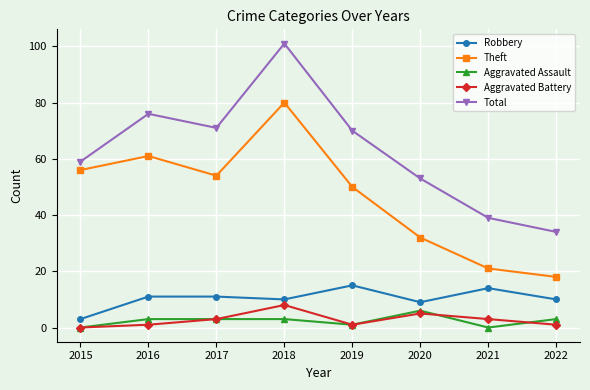

What value does the Aggravated Assault series have at 2017?

3